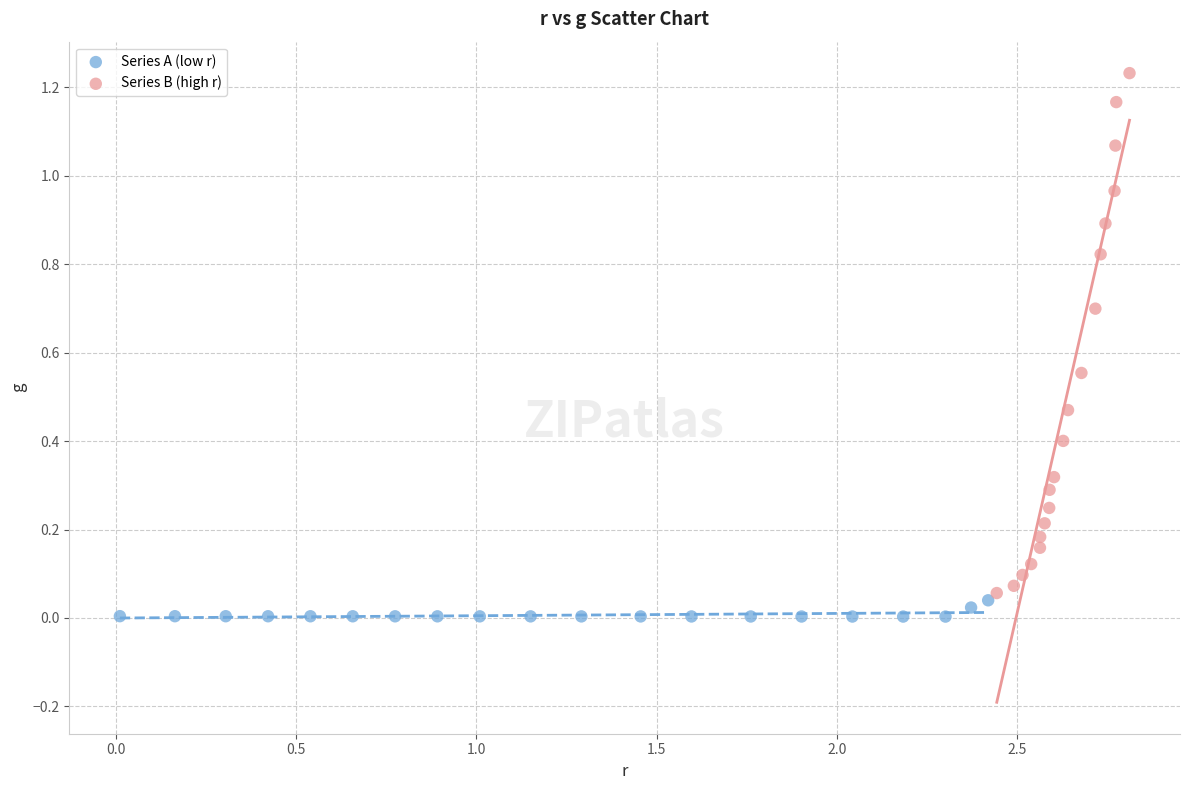

Which series contains the highest Y value?

Series B (high r)